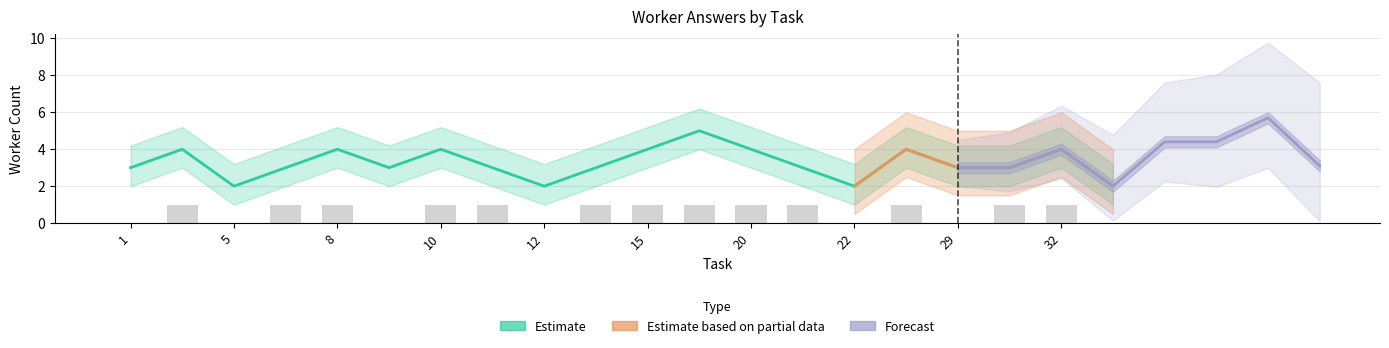

Read the worker_count value at 15.

4